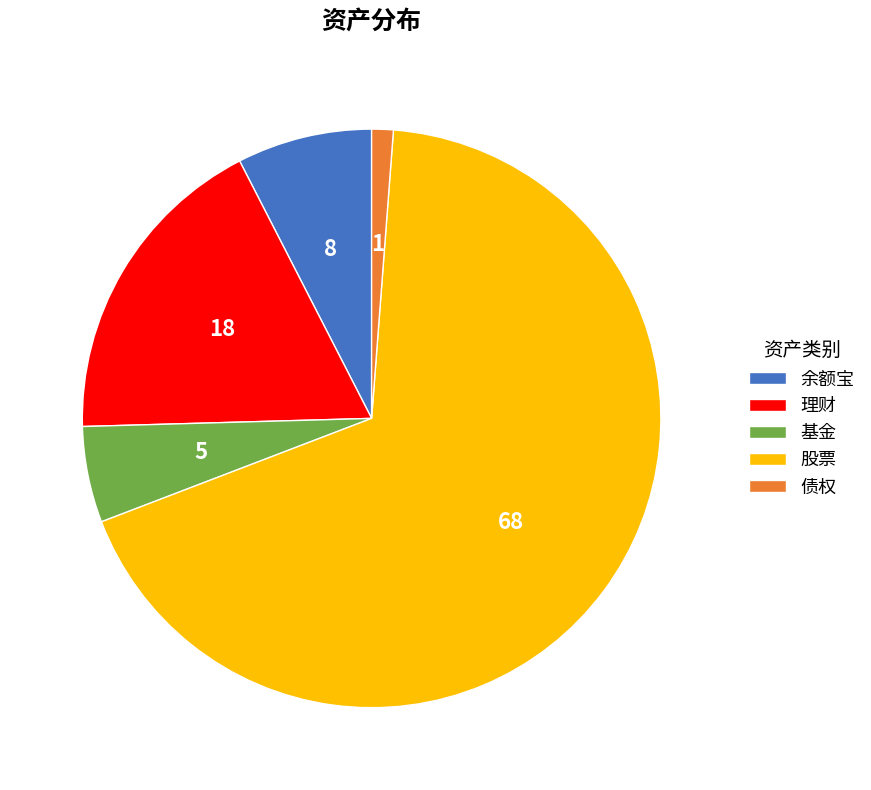

Count the number of slices in the pie.

5